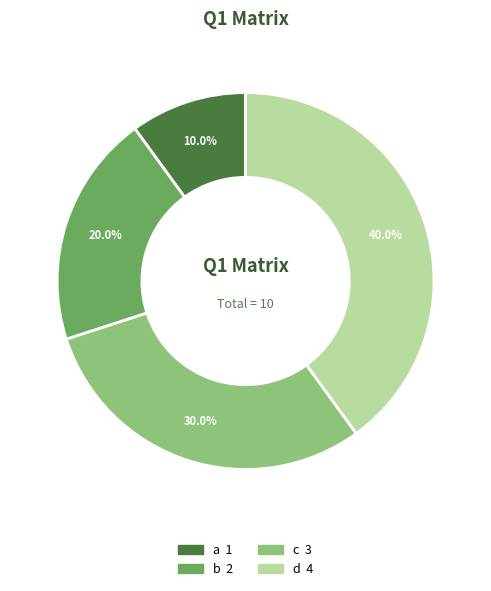

Count the number of slices in the pie.

4